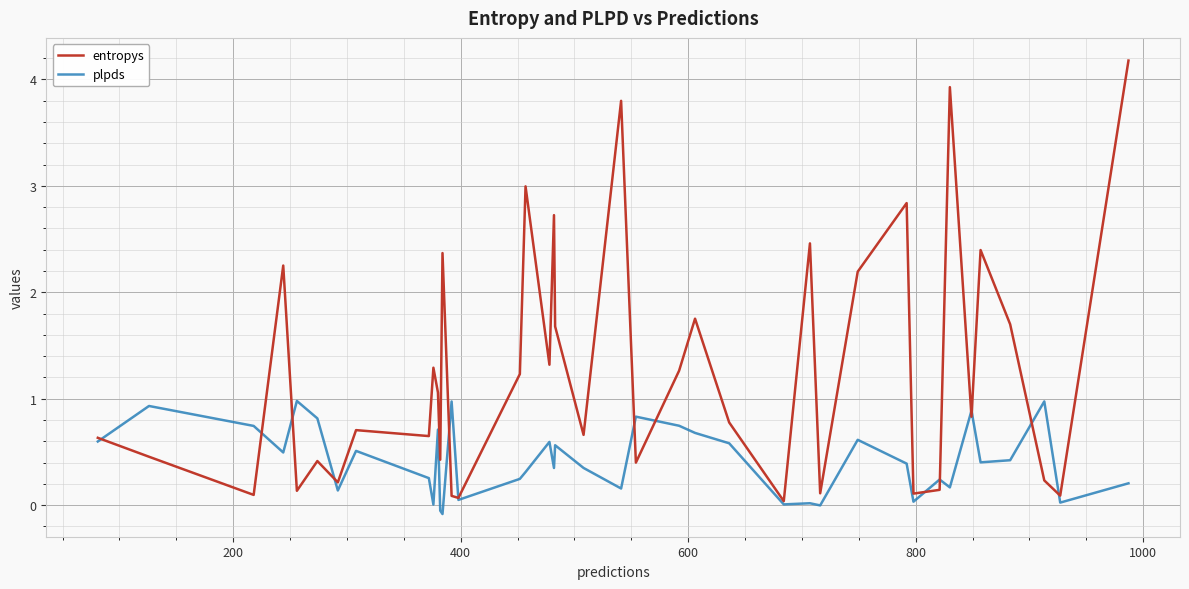

Which series has the largest range (max minus min)?

entropys